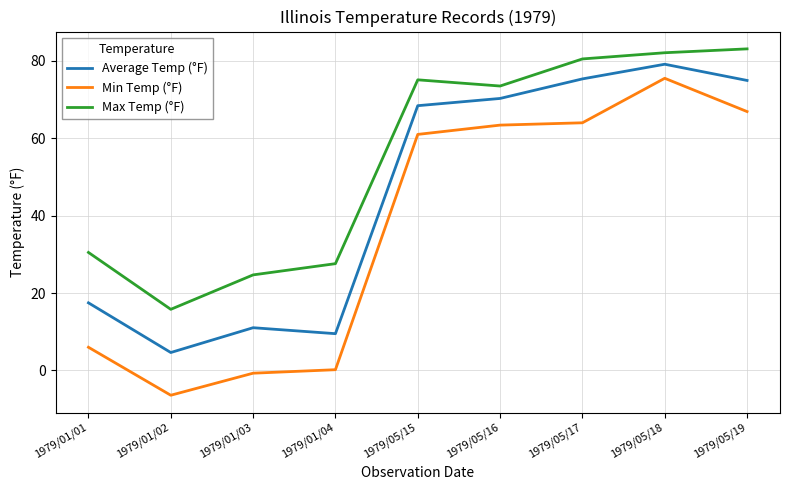

True or false: Average Temp (°F) and Max Temp (°F) cross at least once.

False